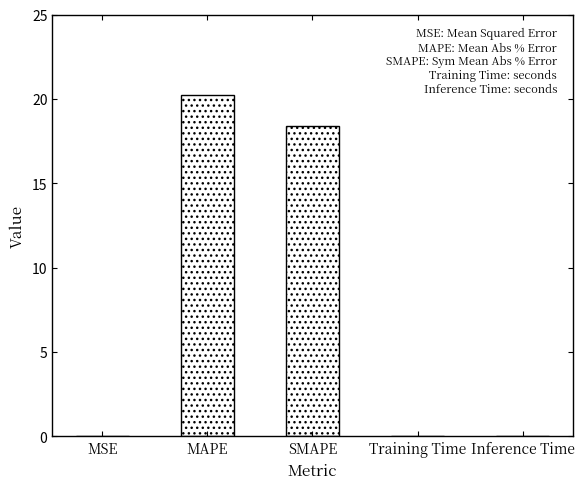

Which label corresponds to the largest value in the chart?

MAPE